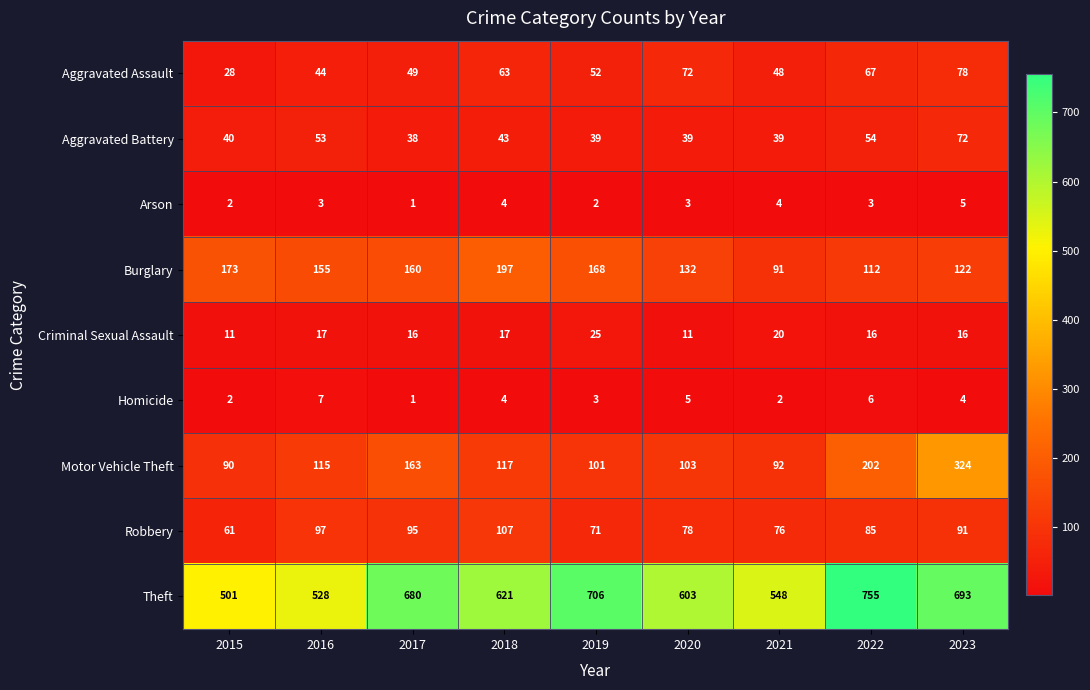

The value of Theft at 2018 is 428. True or false?

False